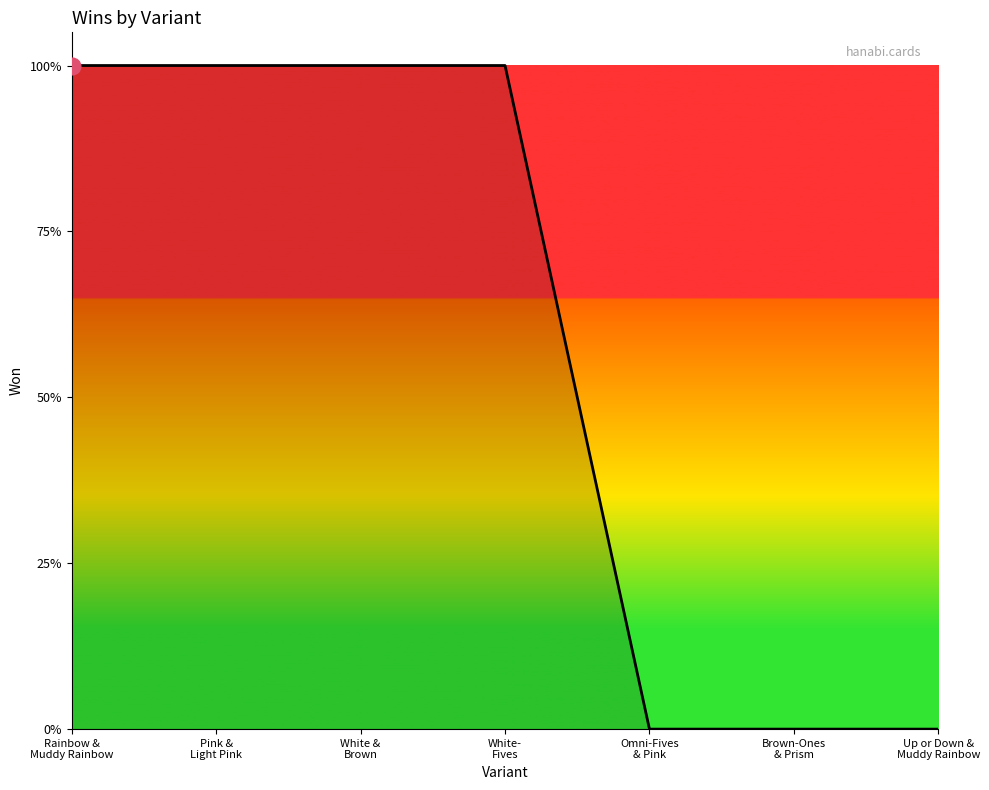

Rank the categories by value from highest to lowest.

Rainbow &
Muddy Rainbow, Pink &
Light Pink, White &
Brown, White-
Fives, Omni-Fives
& Pink, Brown-Ones
& Prism, Up or Down &
Muddy Rainbow